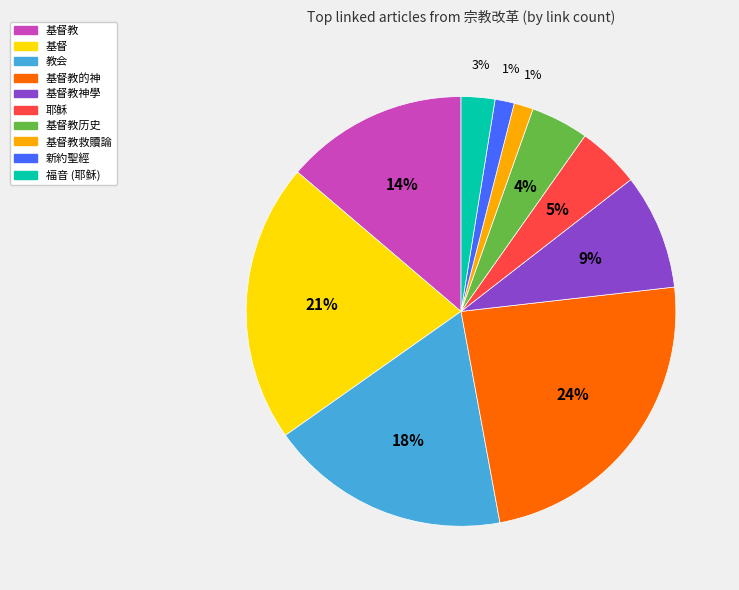

Is there a majority slice in this chart?

No